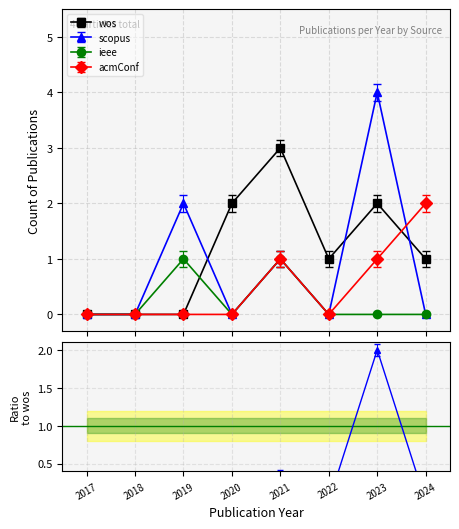

What is the value of the acmConf point at the 8th from the left?

2